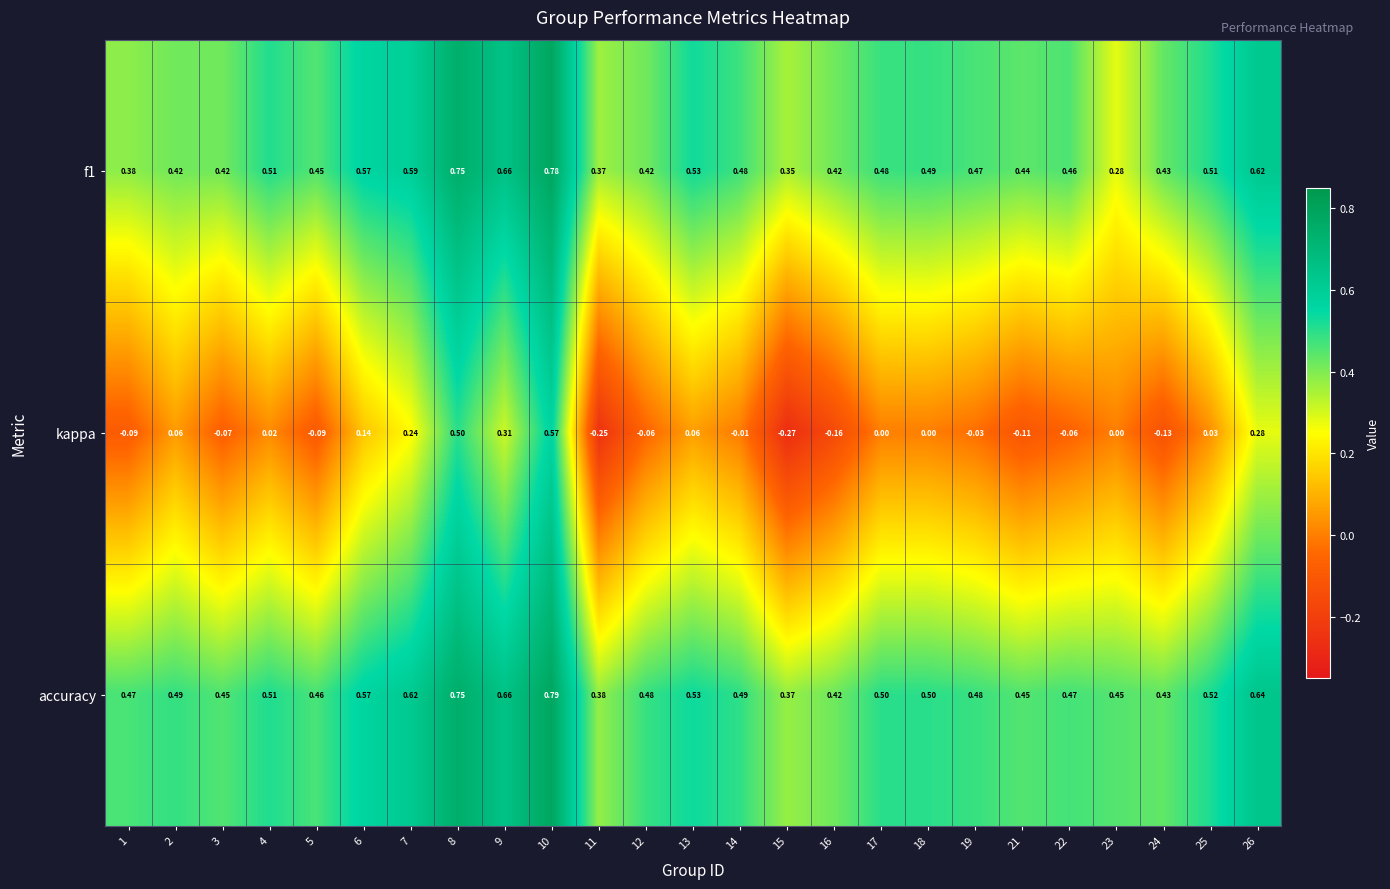

Which label corresponds to the largest value in the chart?

10